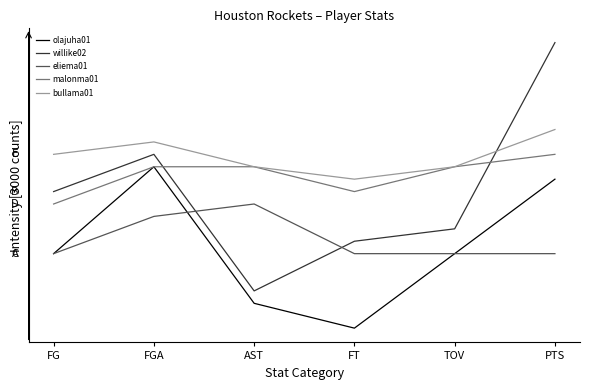

What are all the series names shown in the legend?

olajuha01, willike02, eliema01, malonma01, bullama01